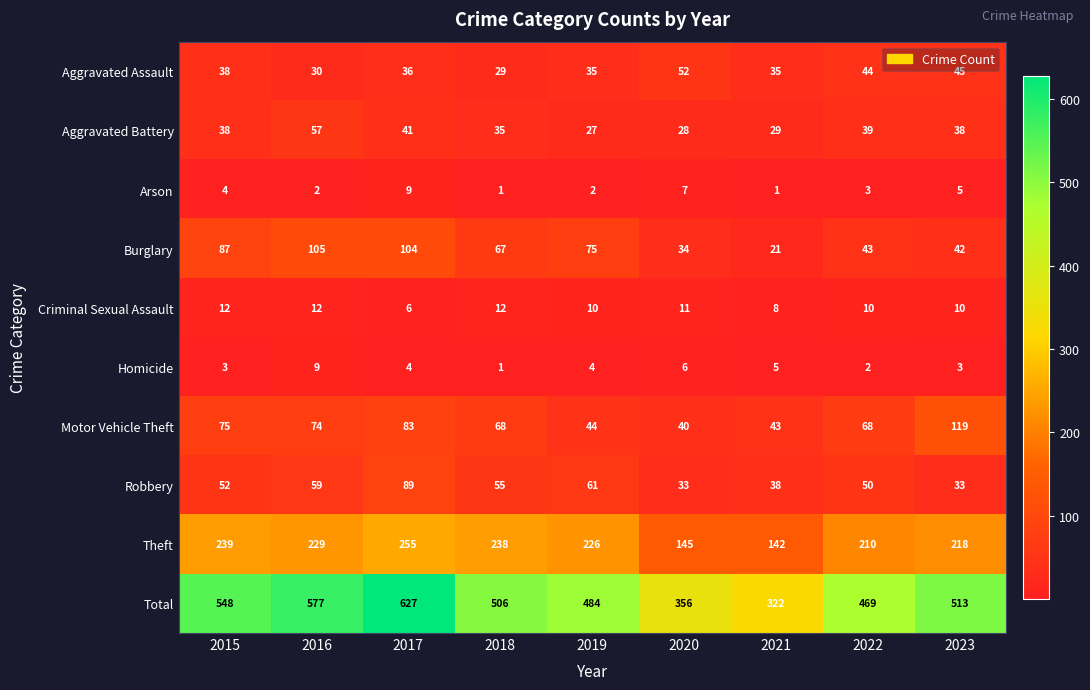

What is the difference between the maximum and minimum values in the Aggravated Assault series?

23